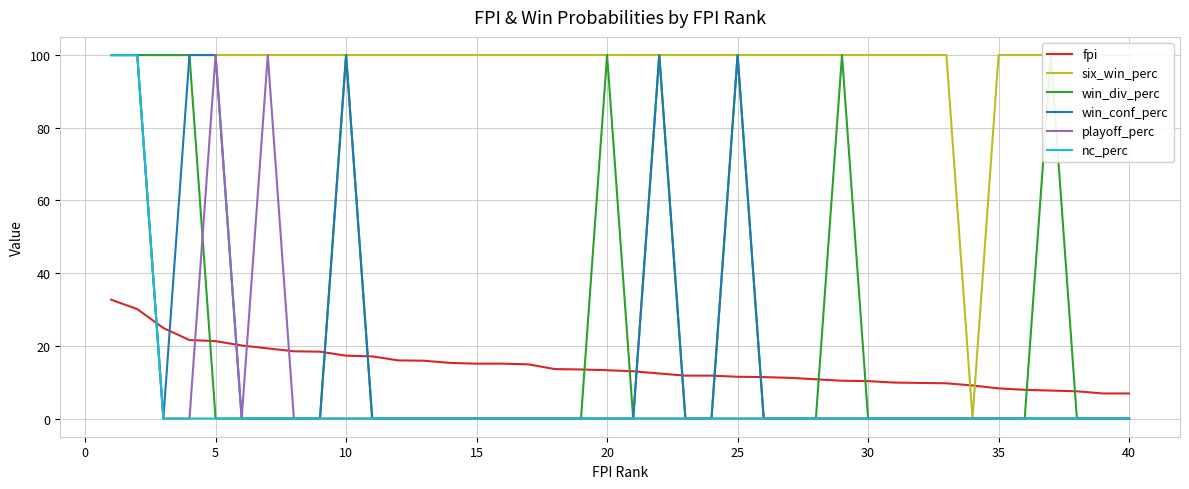

How many data points does each series have?

40